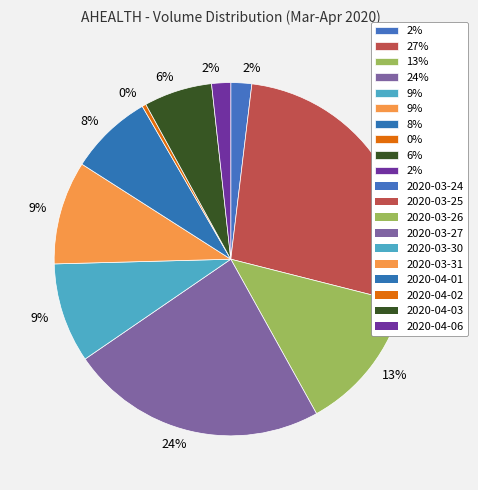

How many slices are in this pie chart?

10